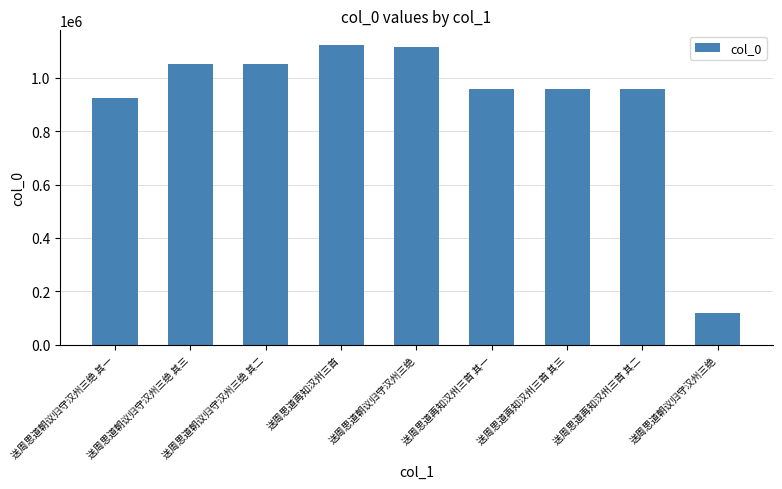

How many bars are there in total?

9